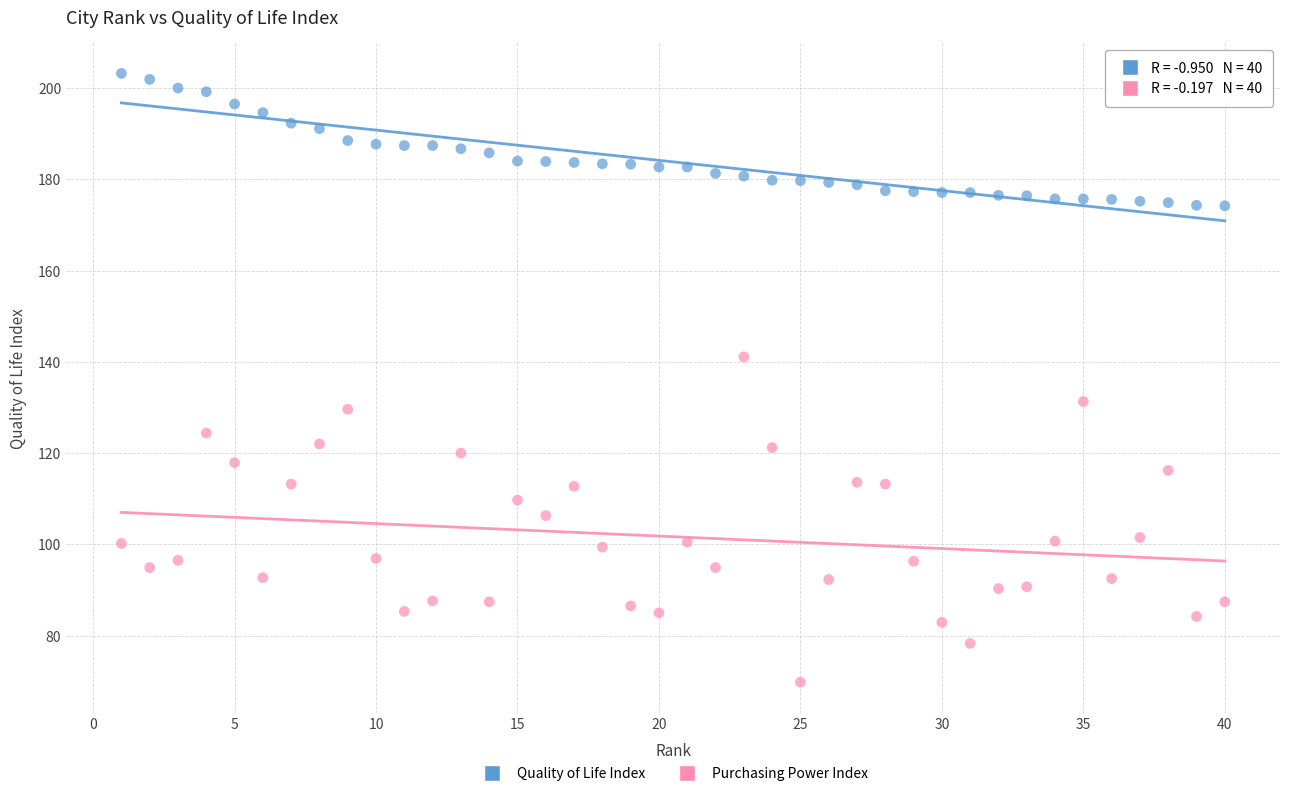

Which series contains the highest Y value?

Quality of Life Index